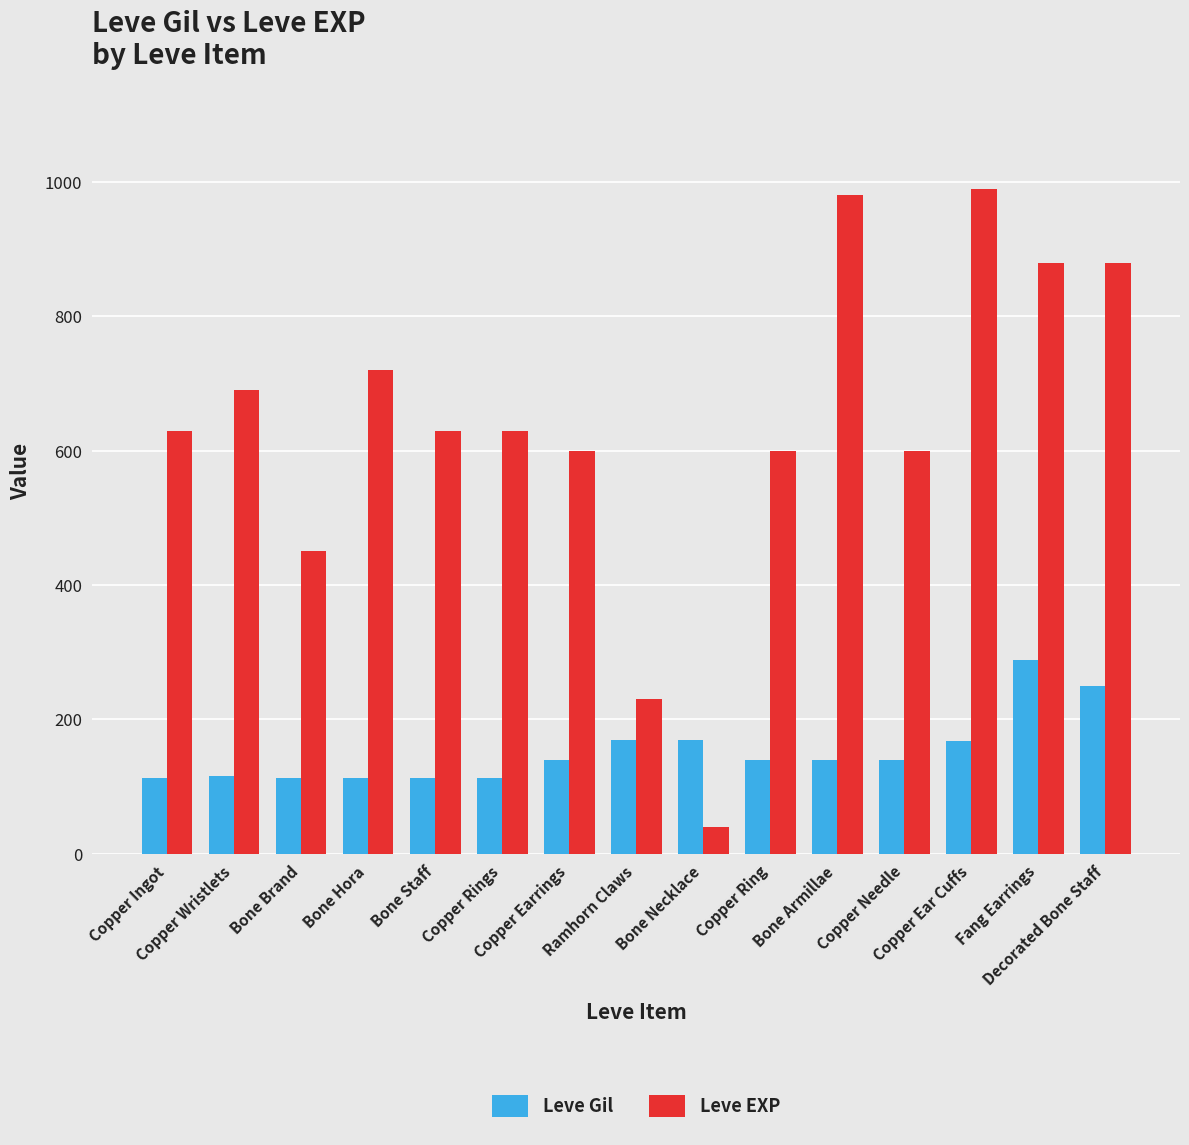

Rank the series by their maximum value, from lowest to highest.

Leve Gil, Leve EXP